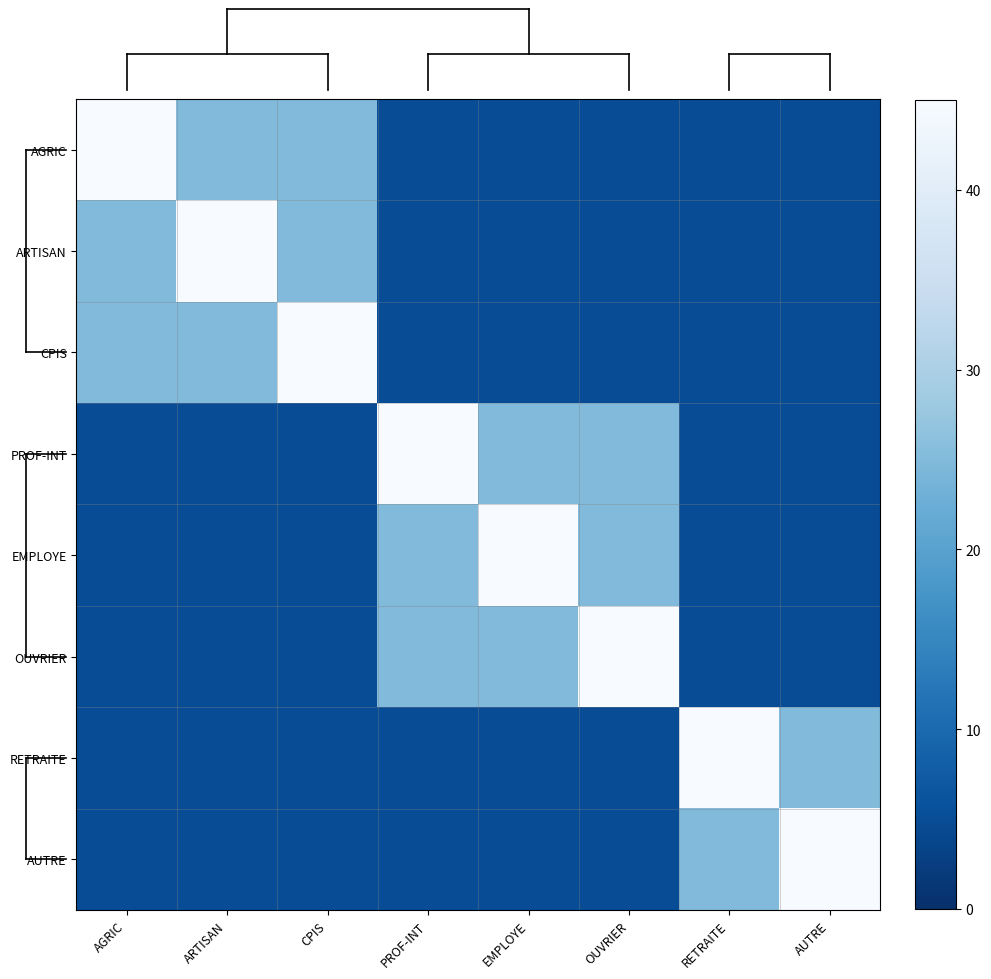

What is the minimum value shown in the chart?

5